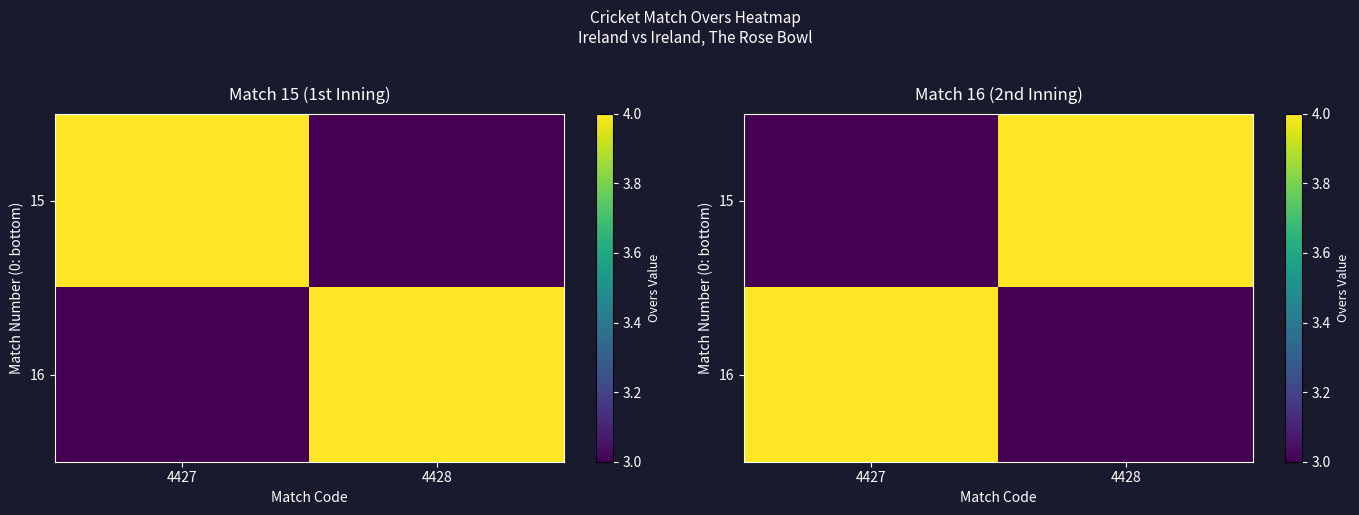

How many values in the 16 series are below 4?

1